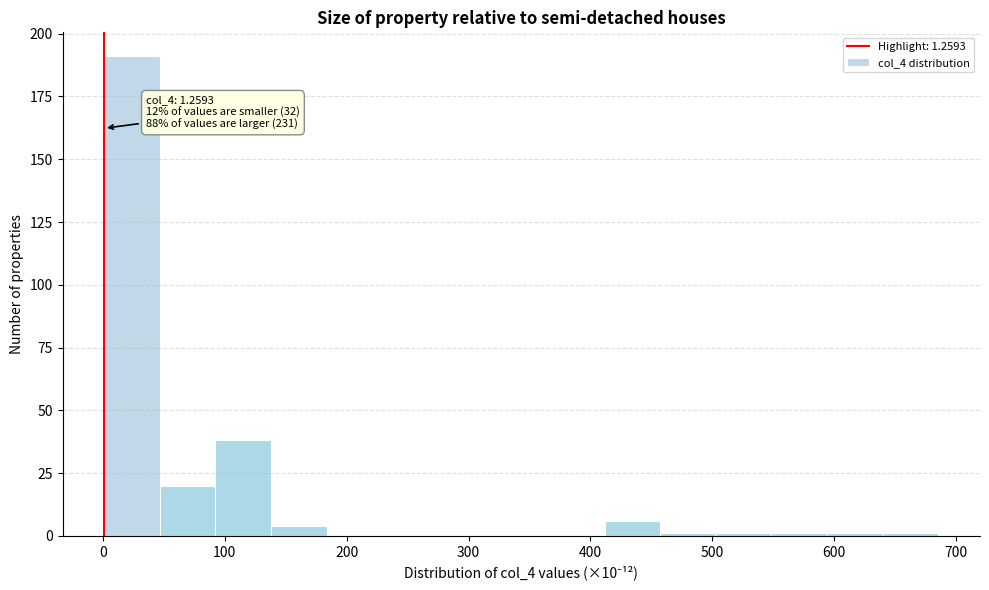

Over which range of the x-axis is the bar tallest?

0 to 50